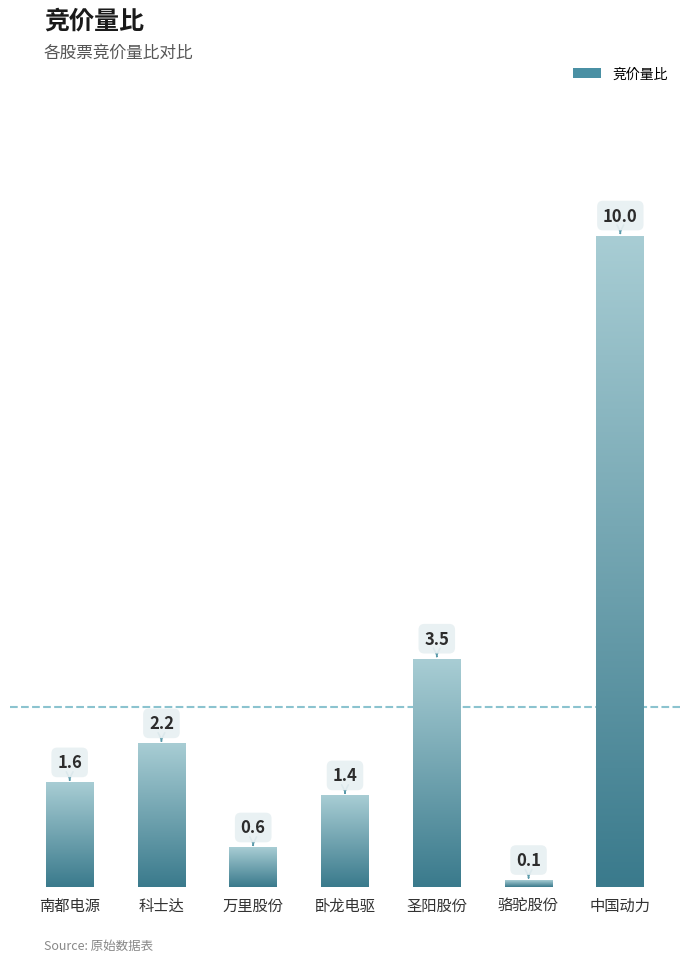

What is the maximum value shown in the chart?

10.0